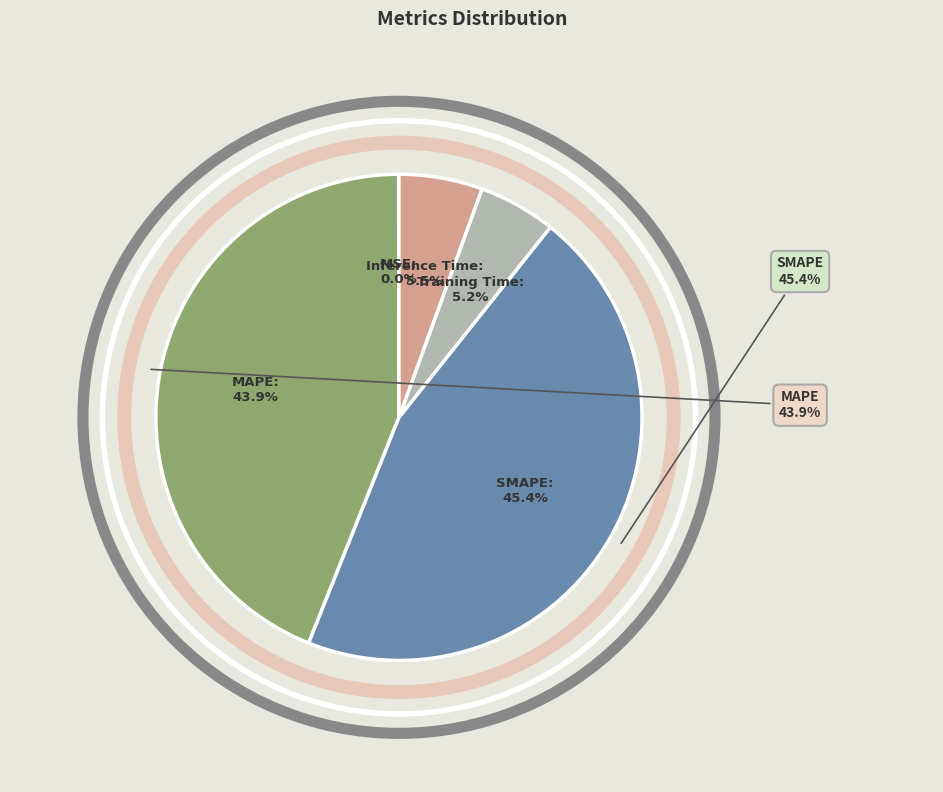

Rank the categories by value from lowest to highest.

MSE, Training Time, Inference Time, MAPE, SMAPE